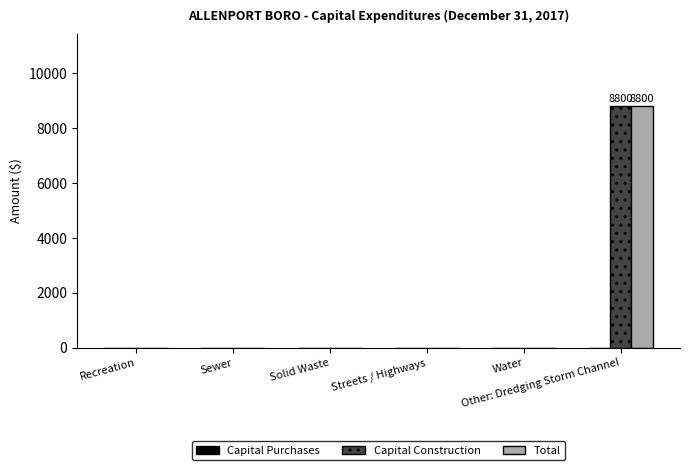

What is the greatest value displayed?

8800